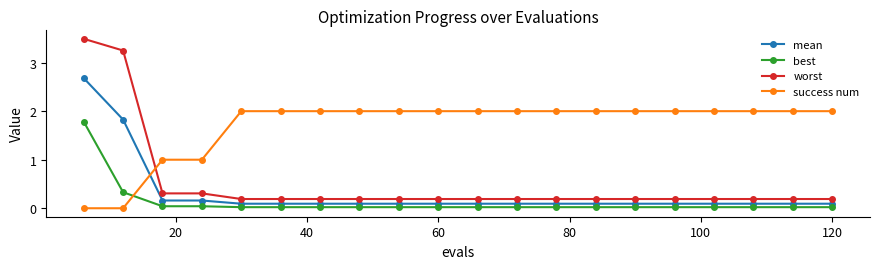

What is the average value of the worst series?

0.5